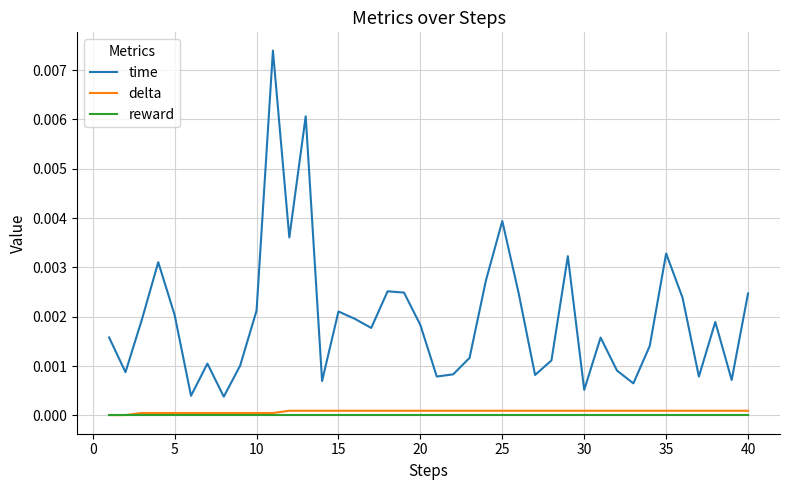

True or false: time and reward cross at least once.

False